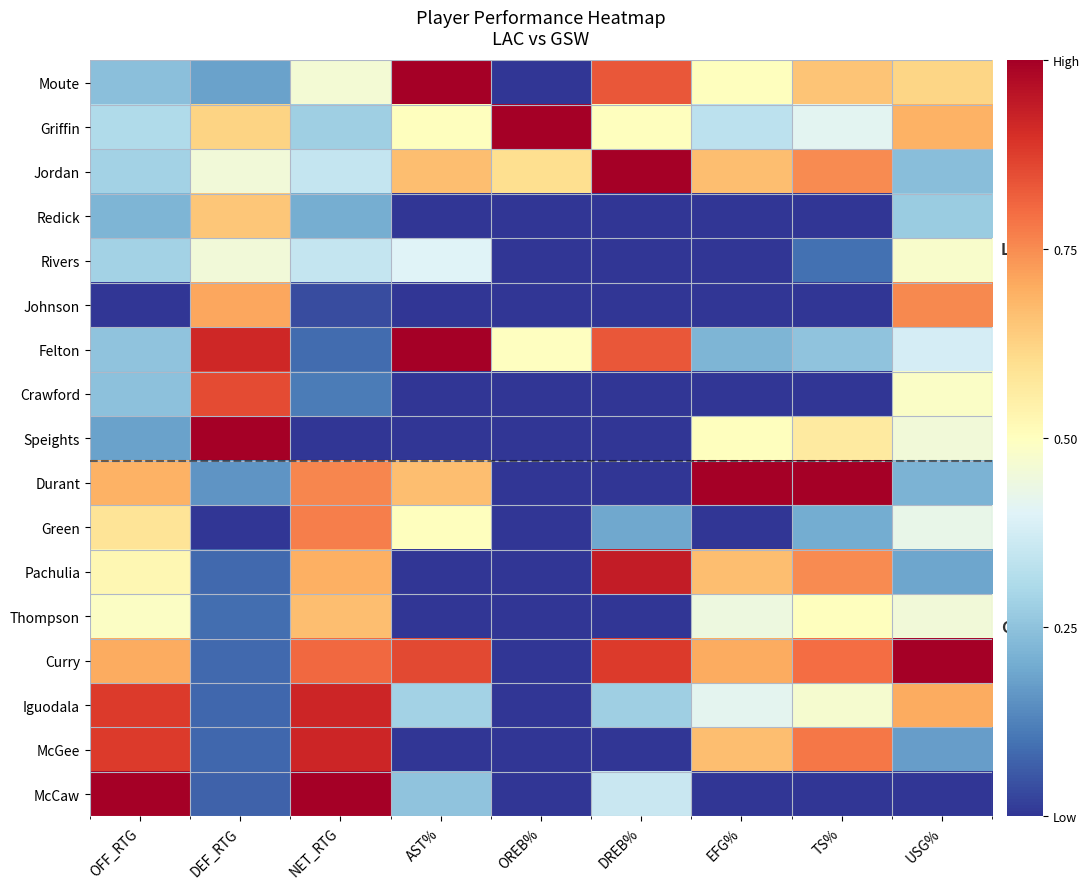

Count the number of categories in the chart.

9